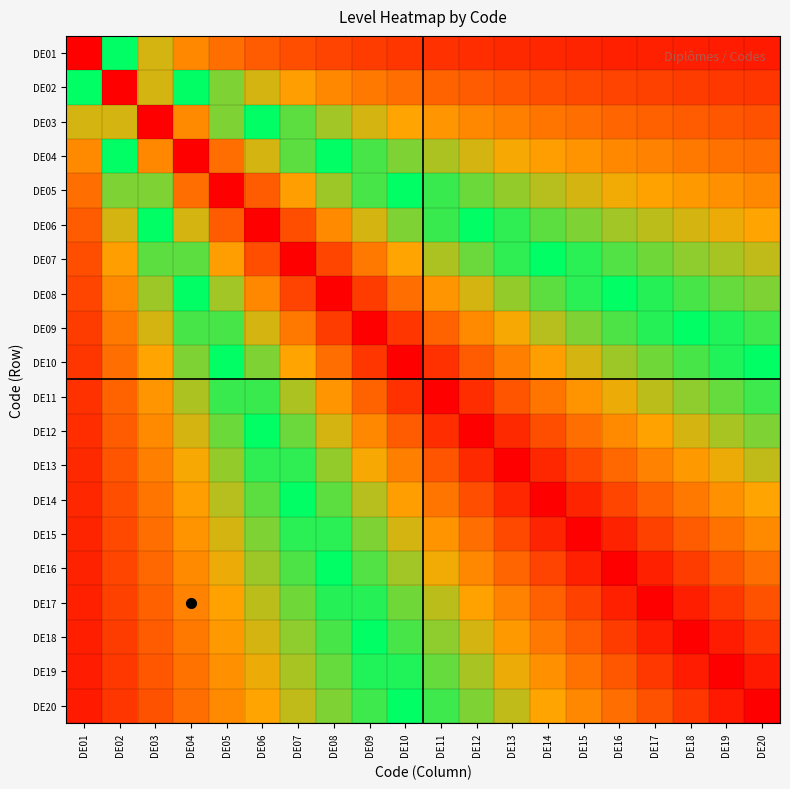

Reading left to right, extract all data points from this chart.

DE01: DE01=1.0	DE02=0.5	DE03=0.3	DE04=0.2	DE05=0.2	DE06=0.2	DE07=0.1	DE08=0.1	DE09=0.1	DE10=0.1	DE11=0.1	DE12=0.1	DE13=0.1	DE14=0.1	DE15=0.1	DE16=0.1	DE17=0.1	DE18=0.1	DE19=0.1	DE20=0.0
DE02: DE01=0.5	DE02=1.0	DE03=0.7	DE04=0.5	DE05=0.4	DE06=0.3	DE07=0.3	DE08=0.2	DE09=0.2	DE10=0.2	DE11=0.2	DE12=0.2	DE13=0.2	DE14=0.1	DE15=0.1	DE16=0.1	DE17=0.1	DE18=0.1	DE19=0.1	DE20=0.1
DE03: DE01=0.3	DE02=0.7	DE03=1.0	DE04=0.7	DE05=0.6	DE06=0.5	DE07=0.4	DE08=0.4	DE09=0.3	DE10=0.3	DE11=0.3	DE12=0.2	DE13=0.2	DE14=0.2	DE15=0.2	DE16=0.2	DE17=0.2	DE18=0.2	DE19=0.2	DE20=0.1
DE04: DE01=0.3	DE02=0.5	DE03=0.8	DE04=1.0	DE05=0.8	DE06=0.7	DE07=0.6	DE08=0.5	DE09=0.4	DE10=0.4	DE11=0.4	DE12=0.3	DE13=0.3	DE14=0.3	DE15=0.3	DE16=0.2	DE17=0.2	DE18=0.2	DE19=0.2	DE20=0.2
DE05: DE01=0.2	DE02=0.4	DE03=0.6	DE04=0.8	DE05=1.0	DE06=0.8	DE07=0.7	DE08=0.6	DE09=0.6	DE10=0.5	DE11=0.5	DE12=0.4	DE13=0.4	DE14=0.4	DE15=0.3	DE16=0.3	DE17=0.3	DE18=0.3	DE19=0.3	DE20=0.2
DE06: DE01=0.2	DE02=0.3	DE03=0.5	DE04=0.7	DE05=0.8	DE06=1.0	DE07=0.9	DE08=0.7	DE09=0.7	DE10=0.6	DE11=0.5	DE12=0.5	DE13=0.5	DE14=0.4	DE15=0.4	DE16=0.4	DE17=0.4	DE18=0.3	DE19=0.3	DE20=0.3
DE07: DE01=0.1	DE02=0.3	DE03=0.4	DE04=0.6	DE05=0.7	DE06=0.9	DE07=1.0	DE08=0.9	DE09=0.8	DE10=0.7	DE11=0.6	DE12=0.6	DE13=0.5	DE14=0.5	DE15=0.5	DE16=0.4	DE17=0.4	DE18=0.4	DE19=0.4	DE20=0.3
DE08: DE01=0.1	DE02=0.3	DE03=0.4	DE04=0.5	DE05=0.6	DE06=0.8	DE07=0.9	DE08=1.0	DE09=0.9	DE10=0.8	DE11=0.7	DE12=0.7	DE13=0.6	DE14=0.6	DE15=0.5	DE16=0.5	DE17=0.5	DE18=0.4	DE19=0.4	DE20=0.4
DE09: DE01=0.1	DE02=0.2	DE03=0.3	DE04=0.4	DE05=0.6	DE06=0.7	DE07=0.8	DE08=0.9	DE09=1.0	DE10=0.9	DE11=0.8	DE12=0.7	DE13=0.7	DE14=0.6	DE15=0.6	DE16=0.6	DE17=0.5	DE18=0.5	DE19=0.5	DE20=0.4
DE10: DE01=0.1	DE02=0.2	DE03=0.3	DE04=0.4	DE05=0.5	DE06=0.6	DE07=0.7	DE08=0.8	DE09=0.9	DE10=1.0	DE11=0.9	DE12=0.8	DE13=0.8	DE14=0.7	DE15=0.7	DE16=0.6	DE17=0.6	DE18=0.6	DE19=0.5	DE20=0.5
DE11: DE01=0.1	DE02=0.2	DE03=0.3	DE04=0.4	DE05=0.5	DE06=0.5	DE07=0.6	DE08=0.7	DE09=0.8	DE10=0.9	DE11=1.0	DE12=0.9	DE13=0.8	DE14=0.8	DE15=0.7	DE16=0.7	DE17=0.6	DE18=0.6	DE19=0.6	DE20=0.5
DE12: DE01=0.1	DE02=0.2	DE03=0.3	DE04=0.3	DE05=0.4	DE06=0.5	DE07=0.6	DE08=0.7	DE09=0.8	DE10=0.8	DE11=0.9	DE12=1.0	DE13=0.9	DE14=0.9	DE15=0.8	DE16=0.7	DE17=0.7	DE18=0.7	DE19=0.6	DE20=0.6
DE13: DE01=0.1	DE02=0.2	DE03=0.2	DE04=0.3	DE05=0.4	DE06=0.5	DE07=0.5	DE08=0.6	DE09=0.7	DE10=0.8	DE11=0.8	DE12=0.9	DE13=1.0	DE14=0.9	DE15=0.9	DE16=0.8	DE17=0.8	DE18=0.7	DE19=0.7	DE20=0.6
DE14: DE01=0.1	DE02=0.1	DE03=0.2	DE04=0.3	DE05=0.4	DE06=0.4	DE07=0.5	DE08=0.6	DE09=0.6	DE10=0.7	DE11=0.8	DE12=0.9	DE13=0.9	DE14=1.0	DE15=0.9	DE16=0.9	DE17=0.8	DE18=0.8	DE19=0.7	DE20=0.7
DE15: DE01=0.1	DE02=0.1	DE03=0.2	DE04=0.3	DE05=0.3	DE06=0.4	DE07=0.5	DE08=0.5	DE09=0.6	DE10=0.7	DE11=0.7	DE12=0.8	DE13=0.9	DE14=0.9	DE15=1.0	DE16=0.9	DE17=0.9	DE18=0.8	DE19=0.8	DE20=0.7
DE16: DE01=0.1	DE02=0.1	DE03=0.2	DE04=0.3	DE05=0.3	DE06=0.4	DE07=0.4	DE08=0.5	DE09=0.6	DE10=0.6	DE11=0.7	DE12=0.8	DE13=0.8	DE14=0.9	DE15=0.9	DE16=1.0	DE17=0.9	DE18=0.9	DE19=0.8	DE20=0.8
DE17: DE01=0.1	DE02=0.1	DE03=0.2	DE04=0.2	DE05=0.3	DE06=0.4	DE07=0.4	DE08=0.5	DE09=0.5	DE10=0.6	DE11=0.6	DE12=0.7	DE13=0.8	DE14=0.8	DE15=0.9	DE16=0.9	DE17=1.0	DE18=0.9	DE19=0.9	DE20=0.8
DE18: DE01=0.1	DE02=0.1	DE03=0.2	DE04=0.2	DE05=0.3	DE06=0.3	DE07=0.4	DE08=0.4	DE09=0.5	DE10=0.6	DE11=0.6	DE12=0.7	DE13=0.7	DE14=0.8	DE15=0.8	DE16=0.9	DE17=0.9	DE18=1.0	DE19=0.9	DE20=0.9
DE19: DE01=0.1	DE02=0.1	DE03=0.2	DE04=0.2	DE05=0.3	DE06=0.3	DE07=0.4	DE08=0.4	DE09=0.5	DE10=0.5	DE11=0.6	DE12=0.6	DE13=0.7	DE14=0.7	DE15=0.8	DE16=0.8	DE17=0.9	DE18=0.9	DE19=1.0	DE20=0.9
DE20: DE01=0.1	DE02=0.1	DE03=0.2	DE04=0.2	DE05=0.3	DE06=0.3	DE07=0.4	DE08=0.4	DE09=0.5	DE10=0.5	DE11=0.6	DE12=0.6	DE13=0.7	DE14=0.7	DE15=0.8	DE16=0.8	DE17=0.9	DE18=0.9	DE19=1.0	DE20=1.0